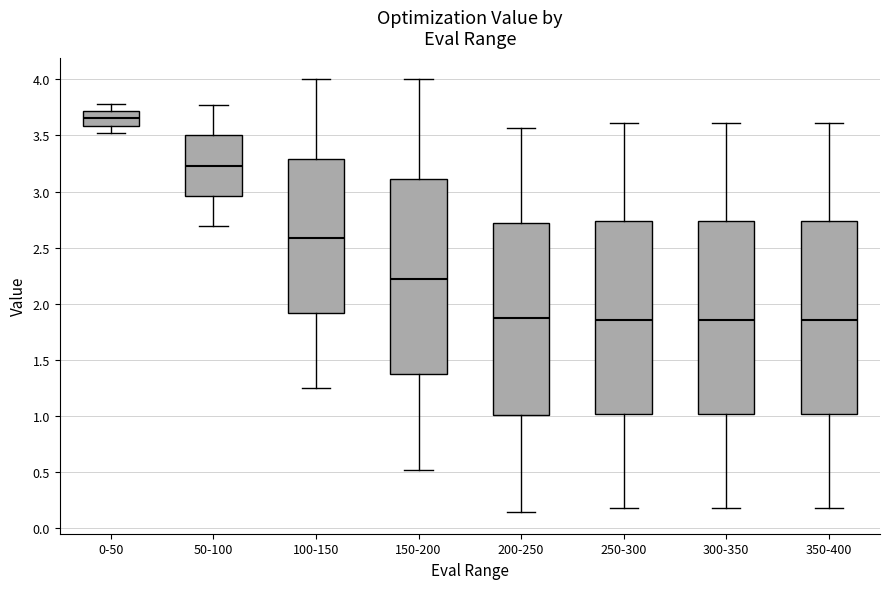

Reading left to right, read every box against the y-axis: the position of its median line, the range the box covers, and the ends of its whiskers. The values are not printed on the chart, so give them approximately, as read against the axis.

0-50: median 3.65, box 3.60 to 3.70, whiskers 3.50 to 3.80
50-100: median 3.25, box 2.95 to 3.50, whiskers 2.70 to 3.75
100-150: median 2.60, box 1.90 to 3.30, whiskers 1.25 to 4.00
150-200: median 2.20, box 1.35 to 3.10, whiskers 0.50 to 4.00
200-250: median 1.90, box 1.00 to 2.70, whiskers 0.15 to 3.55
250-300: median 1.85, box 1.00 to 2.75, whiskers 0.20 to 3.60
300-350: median 1.85, box 1.00 to 2.75, whiskers 0.20 to 3.60
350-400: median 1.85, box 1.00 to 2.75, whiskers 0.20 to 3.60